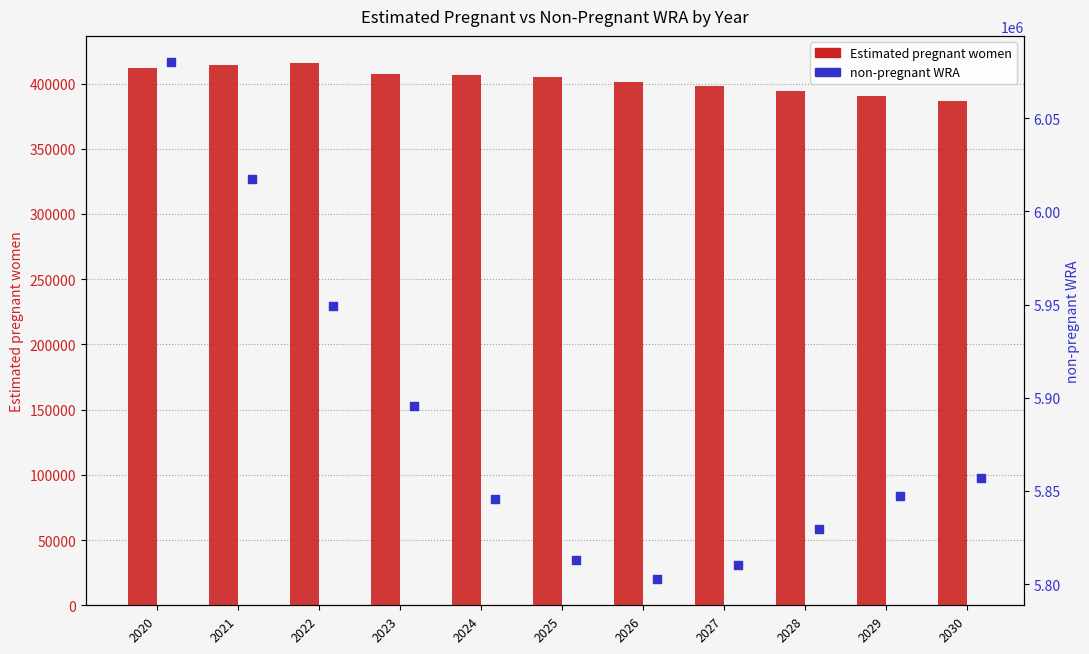

Which series has the largest total across all categories?

non-pregnant WRA